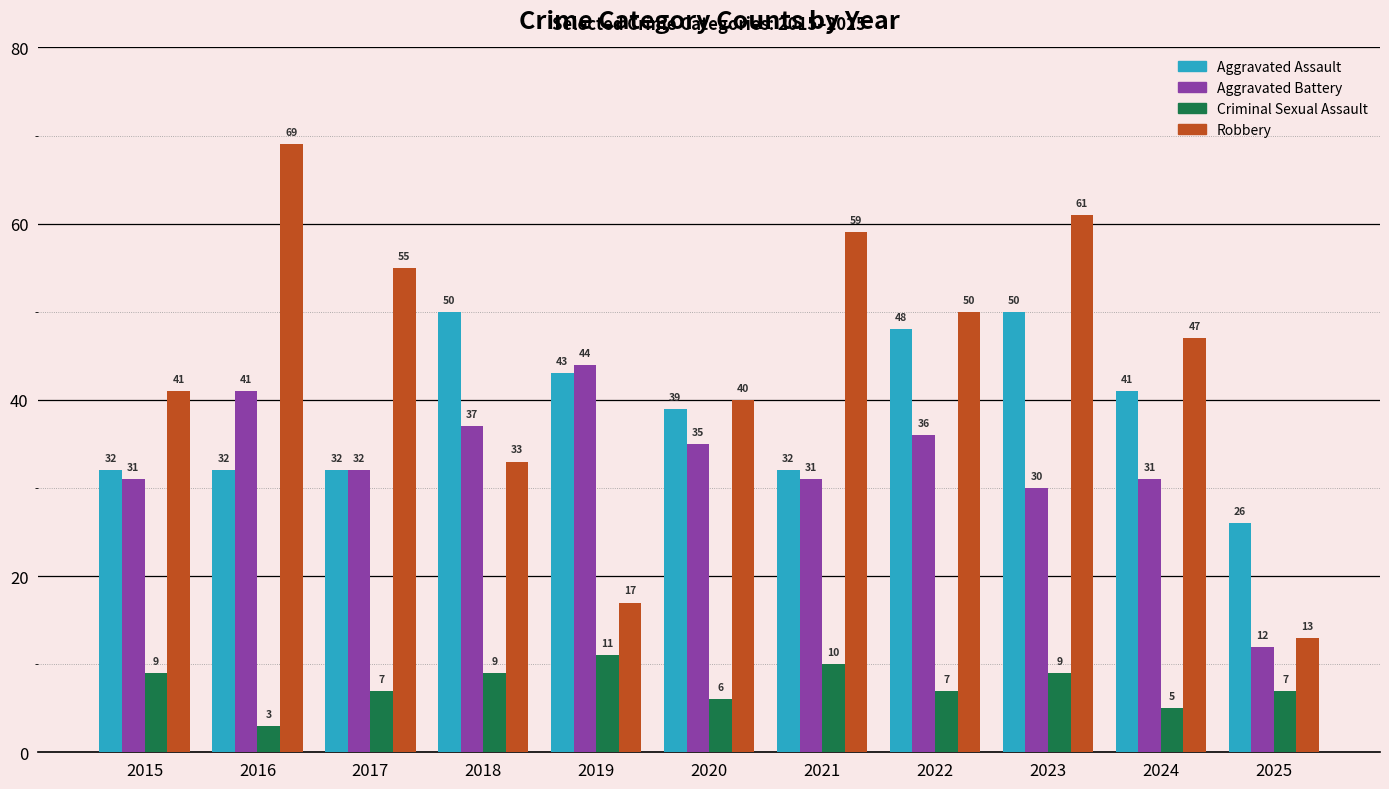

Count the number of data series in this chart.

4